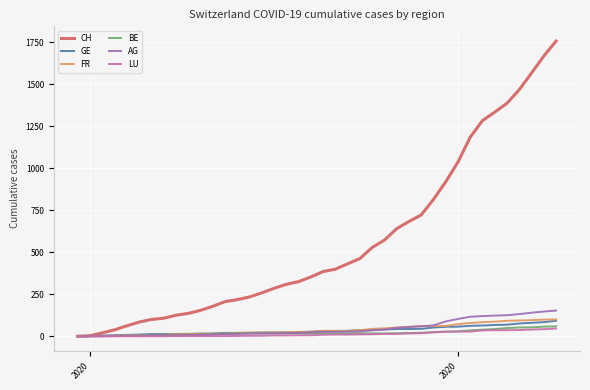

What are all the series names shown in the legend?

CH, GE, FR, BE, AG, LU